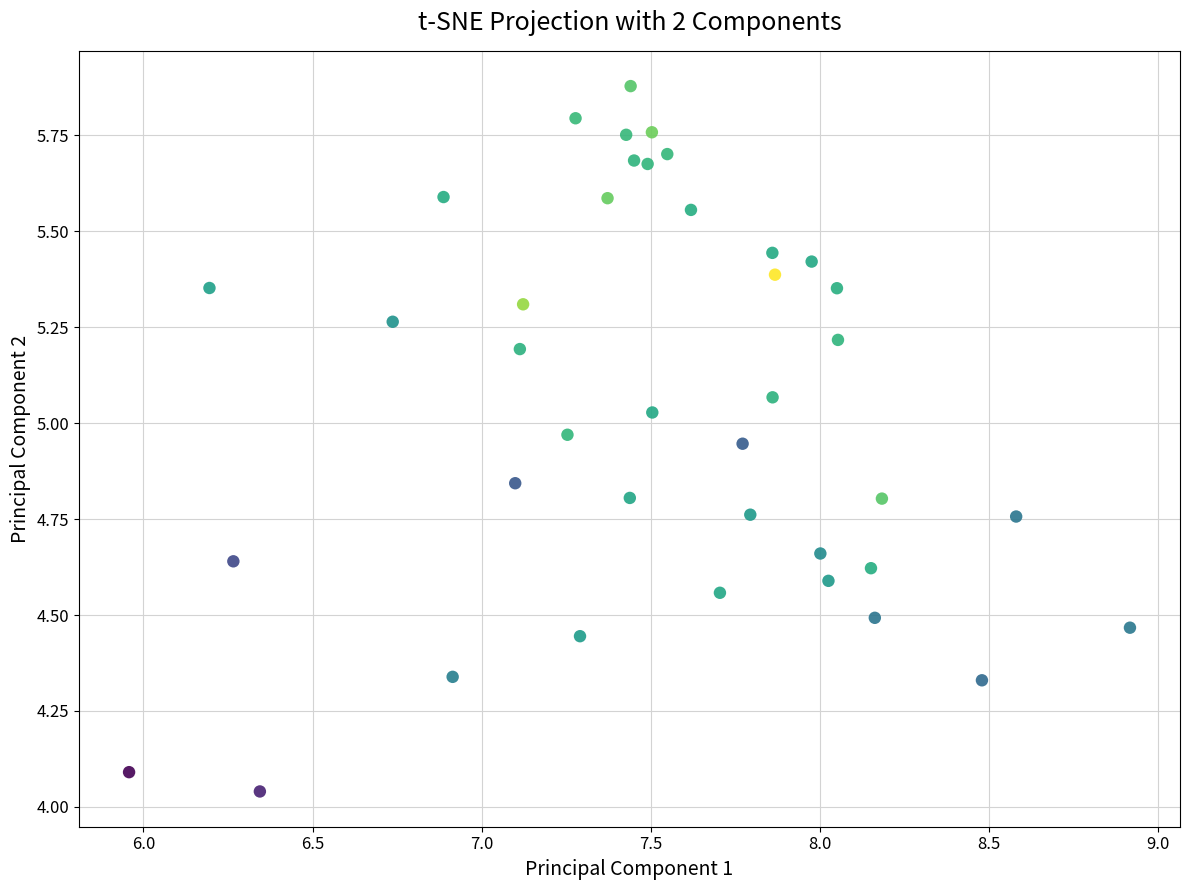

What is the range of Y values (max minus min)?

1.8